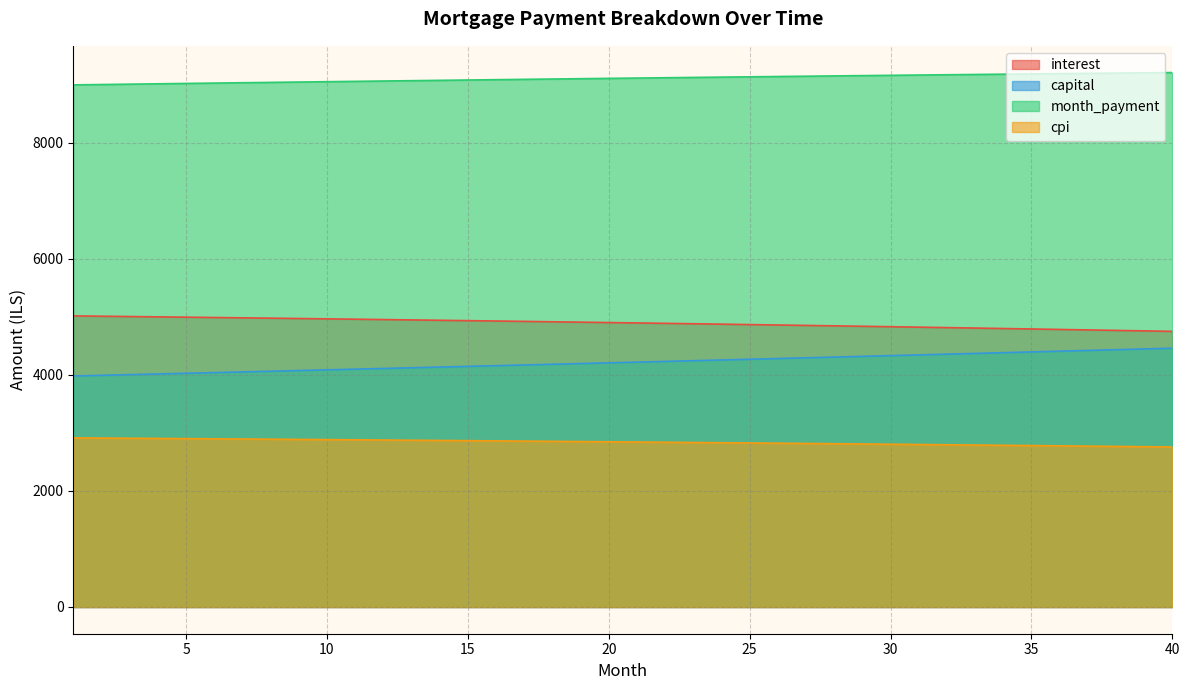

What value does the interest series have at 9?

4969.8